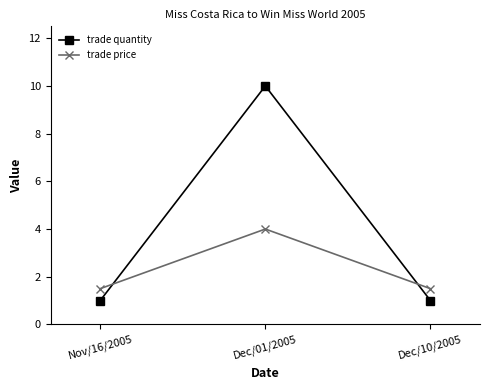

Rank the series by their maximum value, from highest to lowest.

trade quantity, trade price